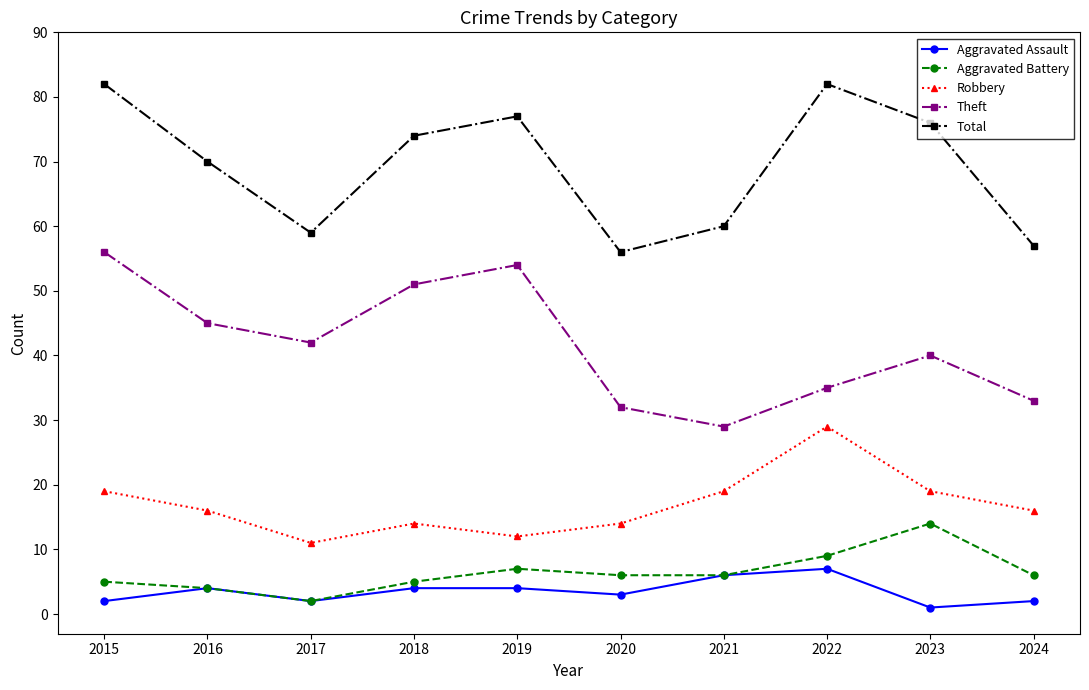

What is the sum of the Total values at 2024 and 2018?

131